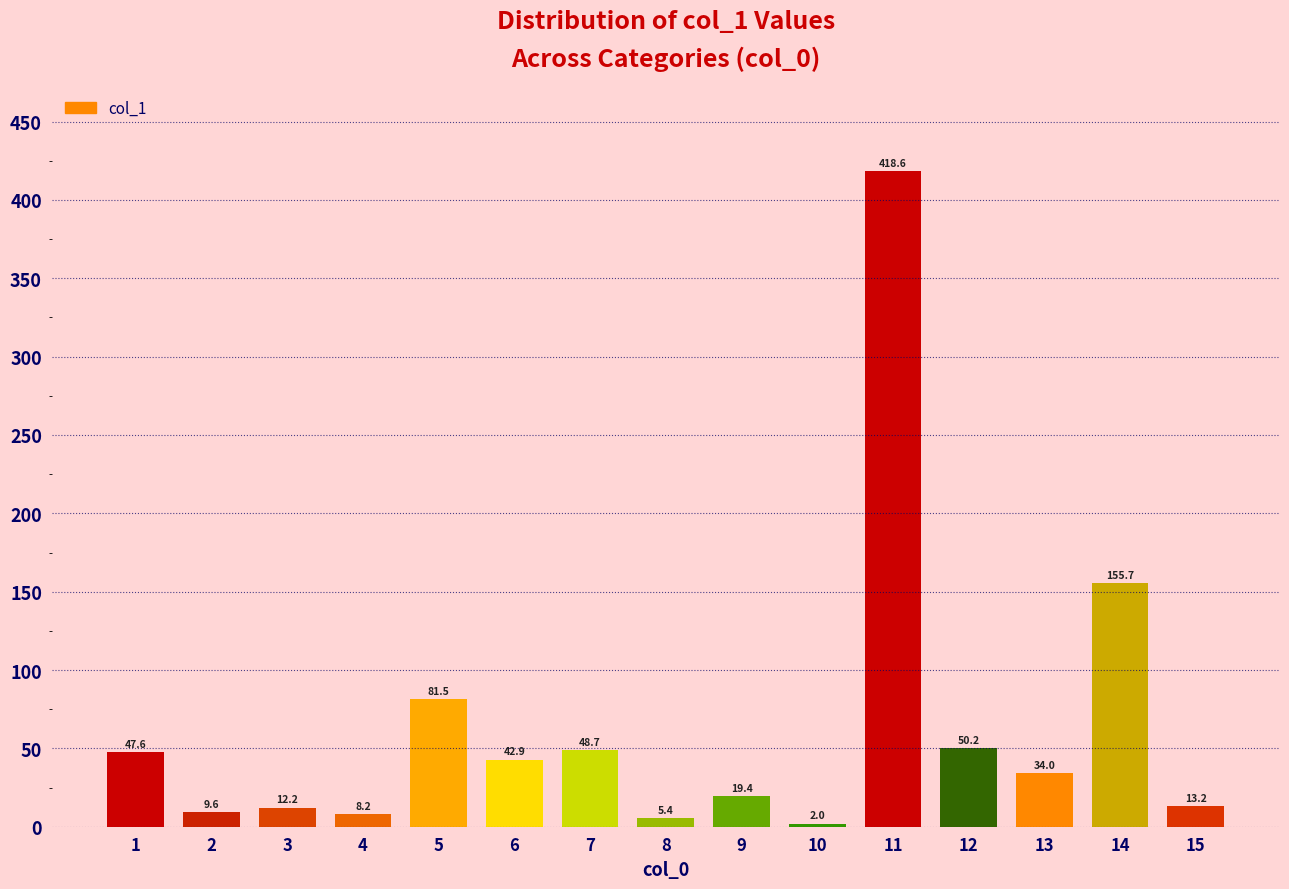

What is the difference between the maximum and minimum values?

416.6